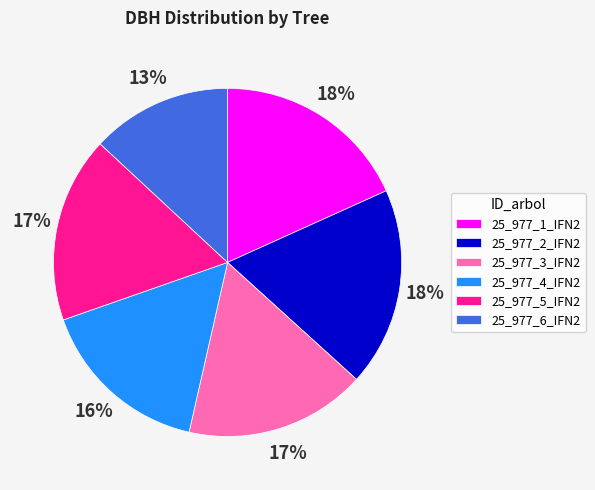

Combined, do 25_977_3_IFN2 and 25_977_1_IFN2 account for over 50%?

No